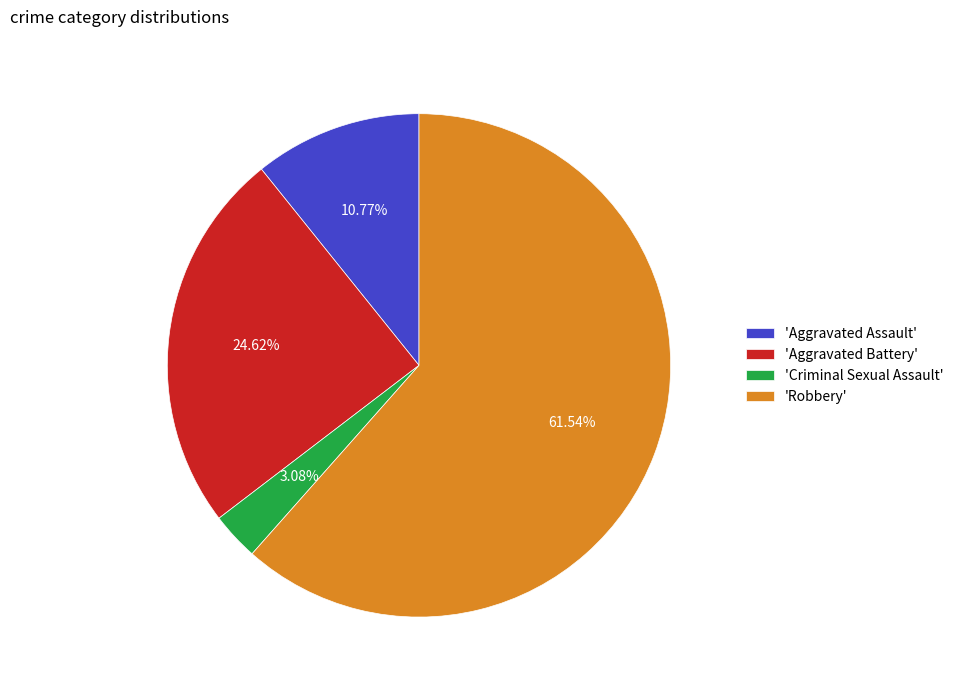

To the nearest percent, what is the difference between the largest and smallest slice percentages?

58%